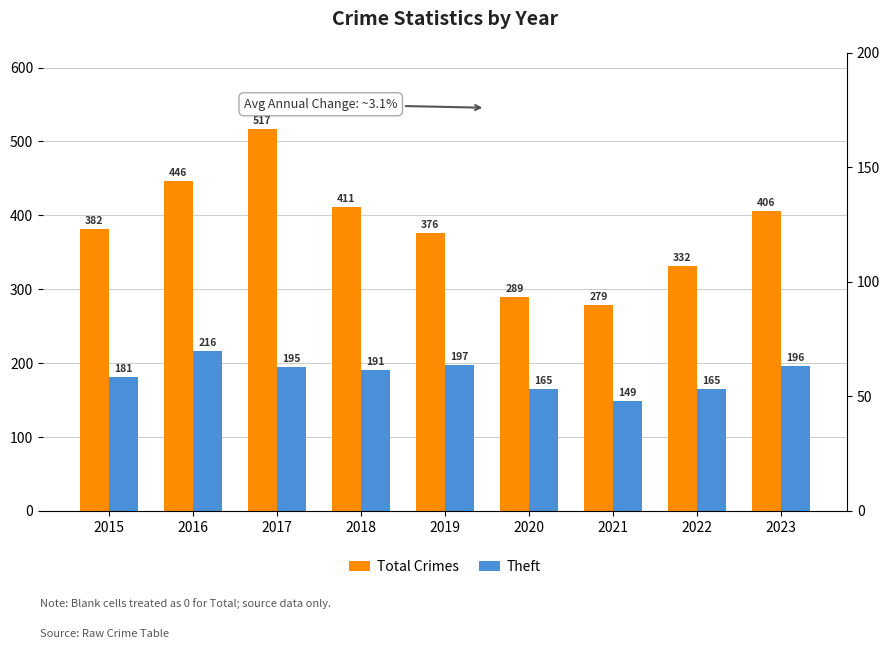

Reading right to left, extract all data points from this chart.

Total Crimes: 2023=406	2022=332	2021=279	2020=289	2019=376	2018=411	2017=517	2016=446	2015=382
Theft: 2023=196	2022=165	2021=149	2020=165	2019=197	2018=191	2017=195	2016=216	2015=181